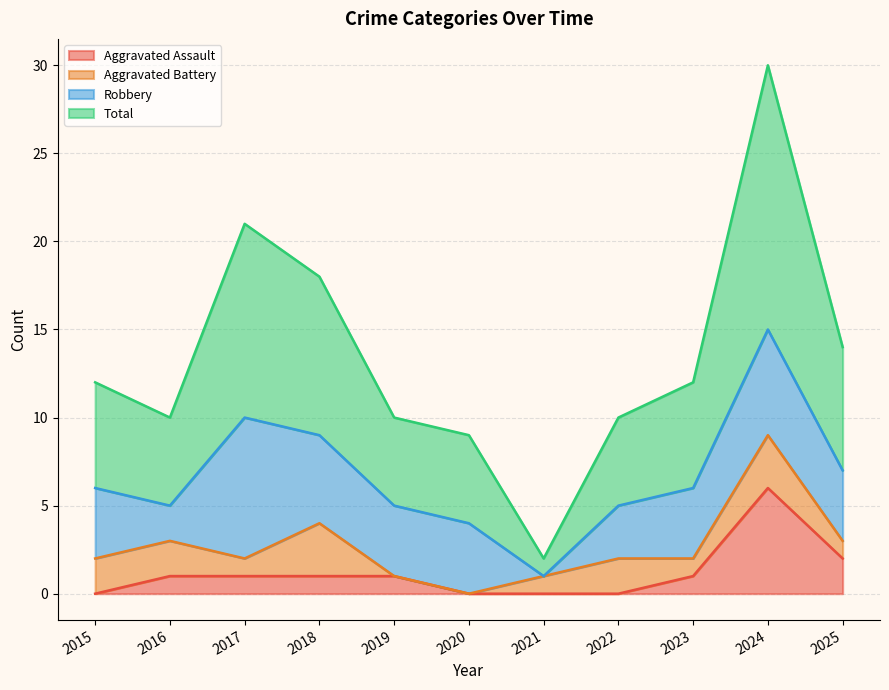

What is the highest value of the Aggravated Assault series?

6